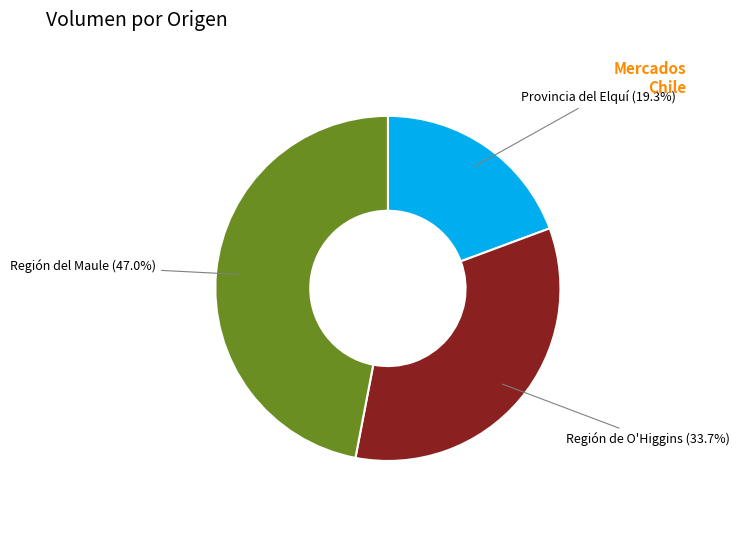

Is there a majority slice in this chart?

No